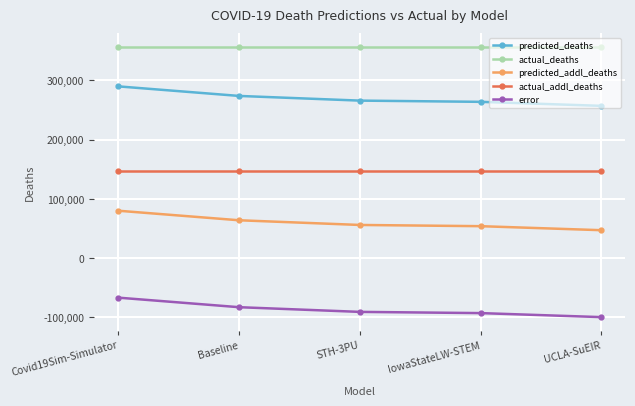

The error series shows -29719.3 at STH-3PU. True or false?

False